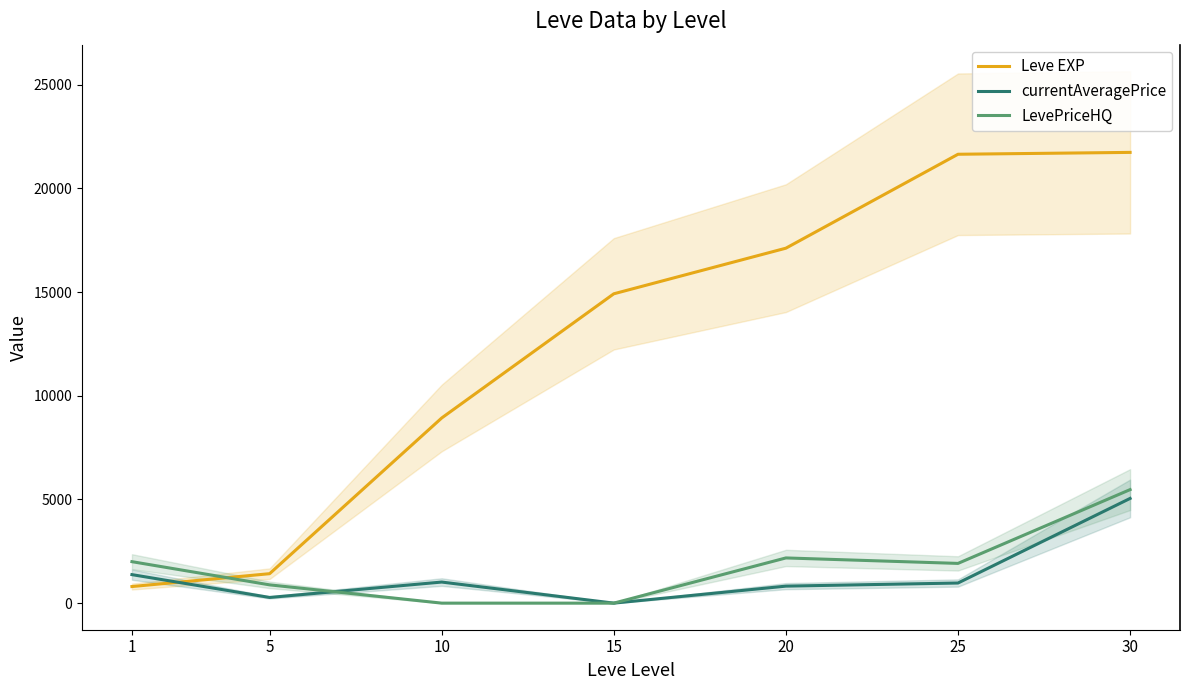

Which category has the highest value in the currentAveragePrice series?

30